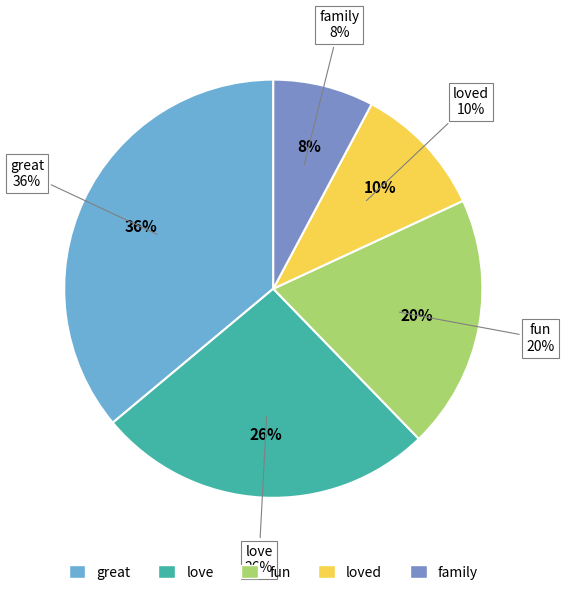

What is the ratio of the value at loved to the value at fun?

0.5